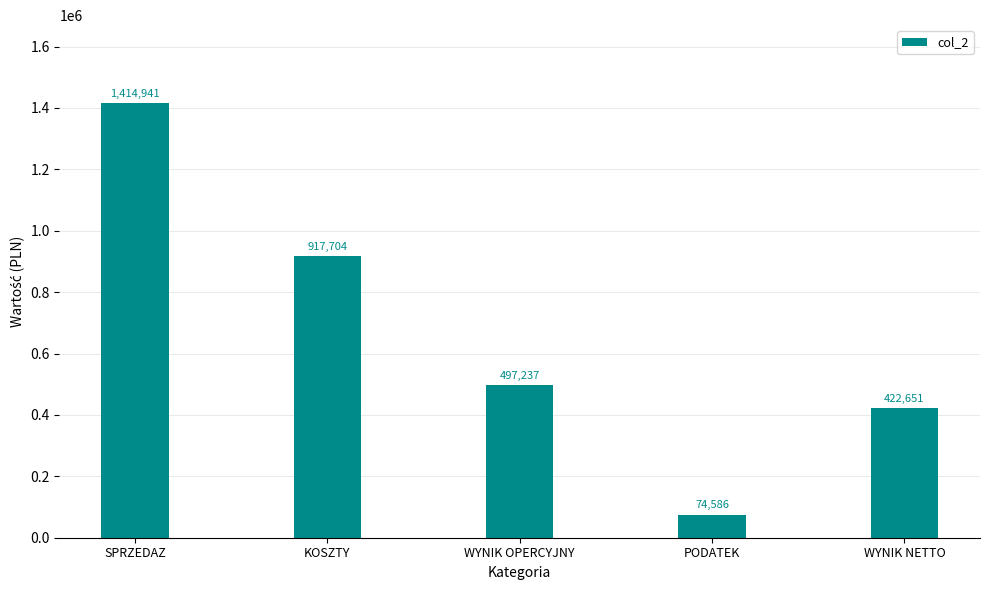

Which label corresponds to the largest value in the chart?

SPRZEDAZ